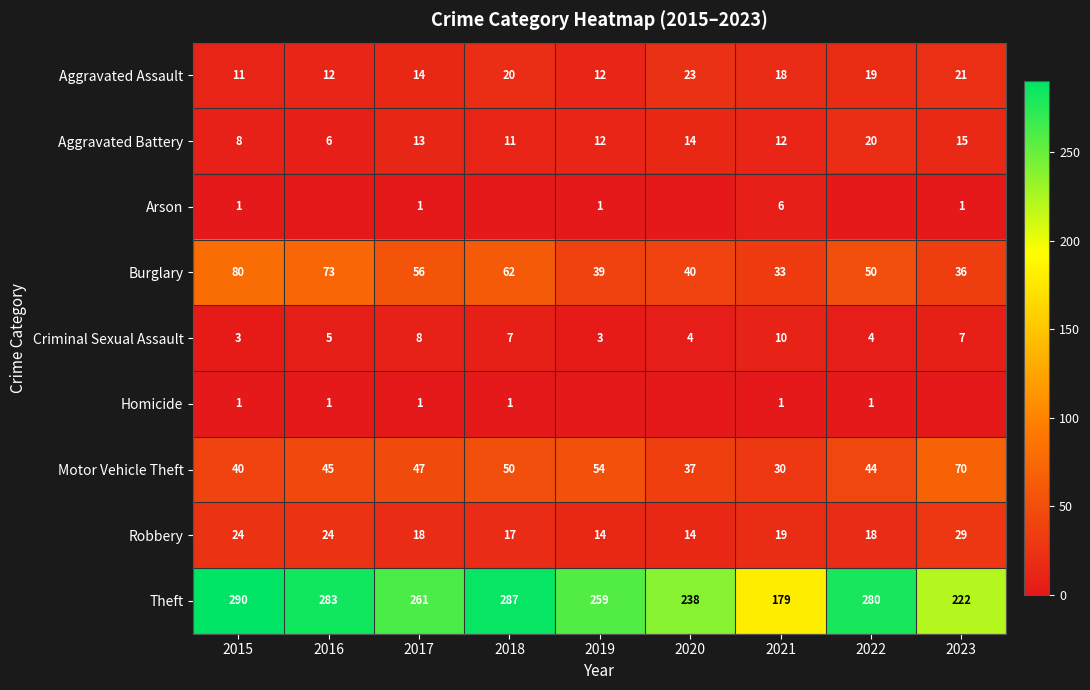

What value does the Motor Vehicle Theft series have at 2020, to the nearest 10?

40